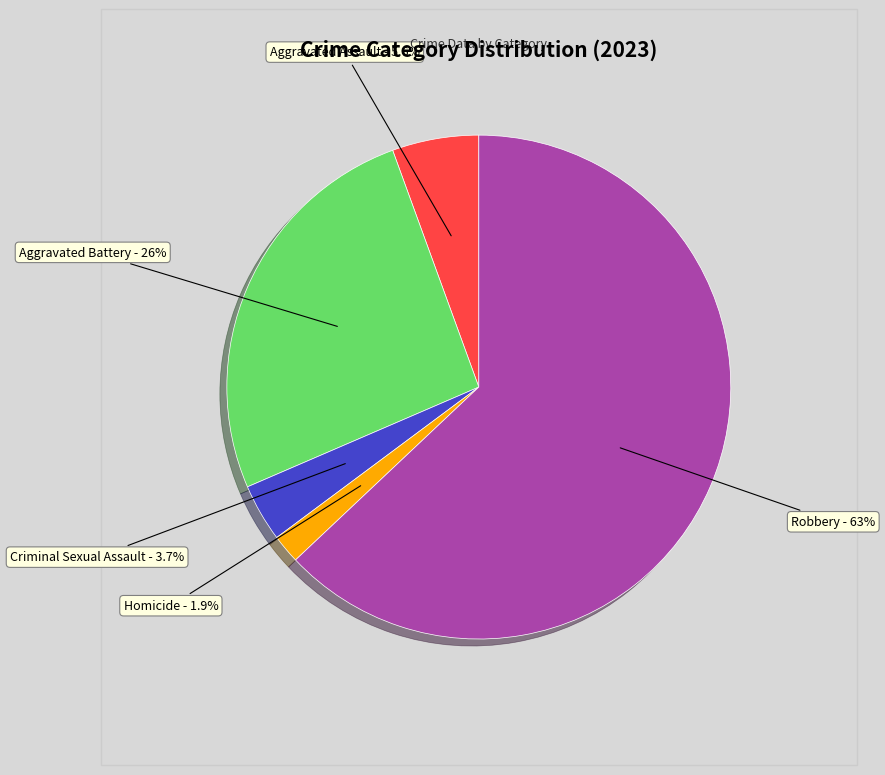

What is the majority slice?

Robbery